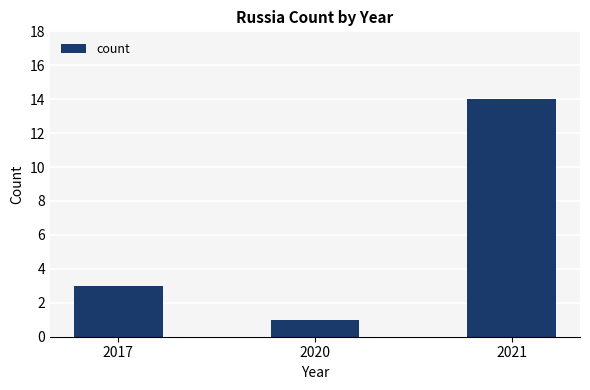

The chart shows a value of 3 at 2017. True or false?

True